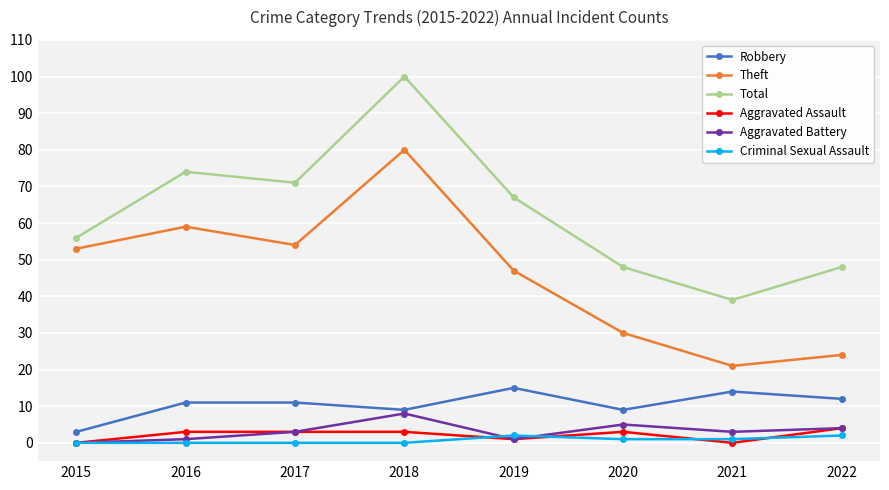

Is the value of Aggravated Assault at 2020 greater than the value of Robbery at 2018?

No